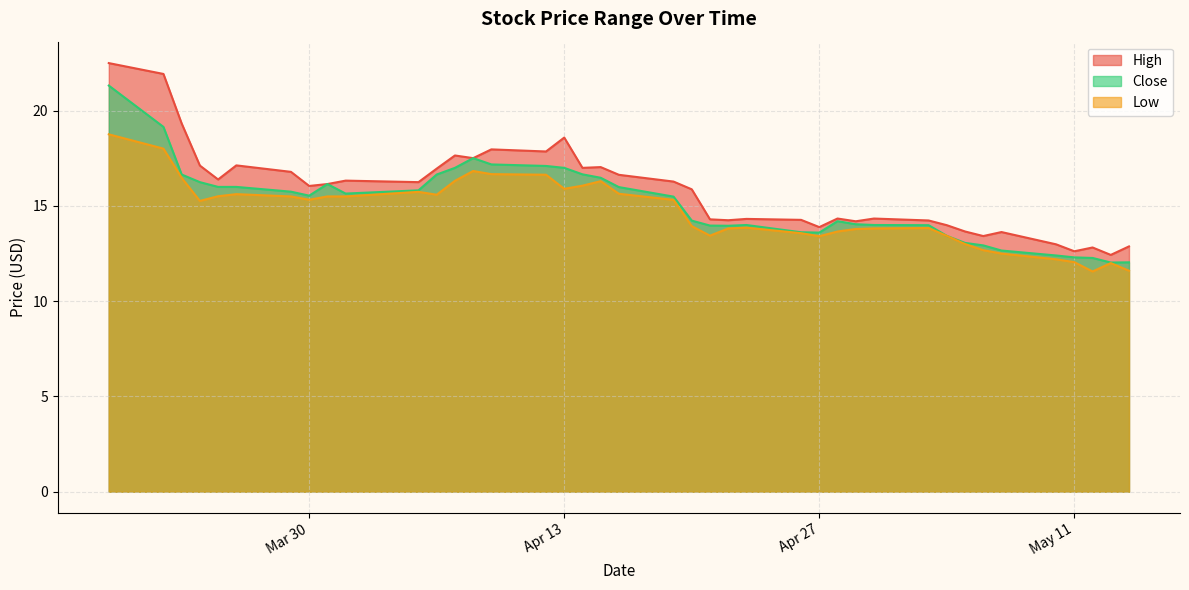

True or false: High has more than 0 interior local peaks.

True